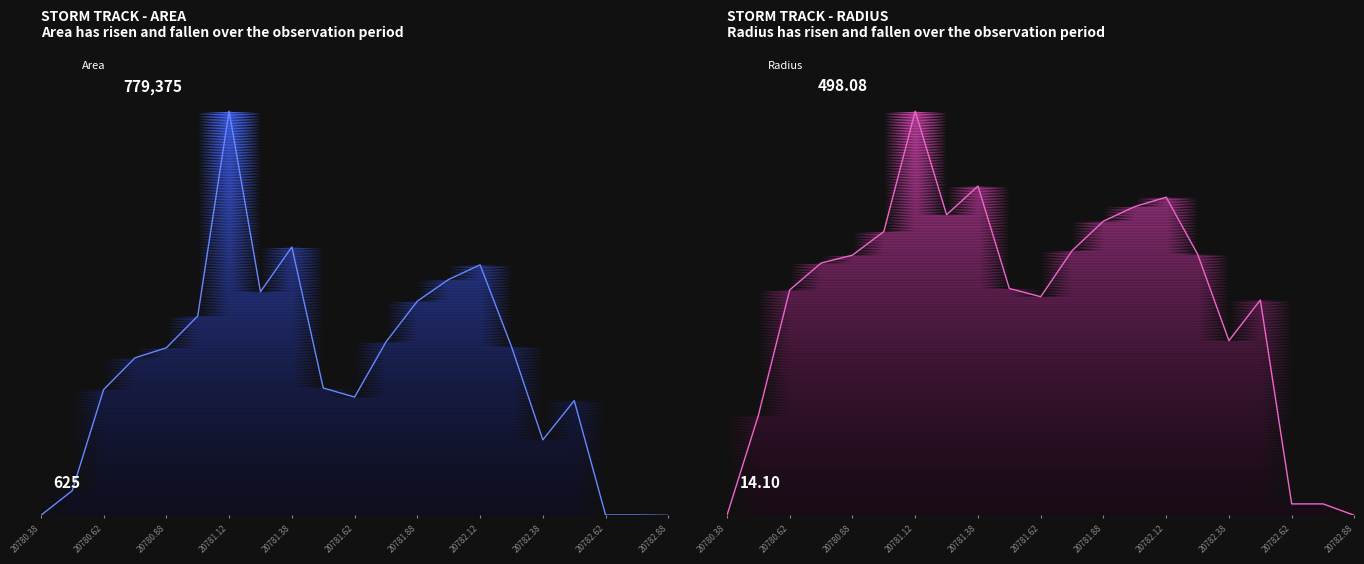

At 20781.62, list the series in order from largest to smallest.

Area, Radius